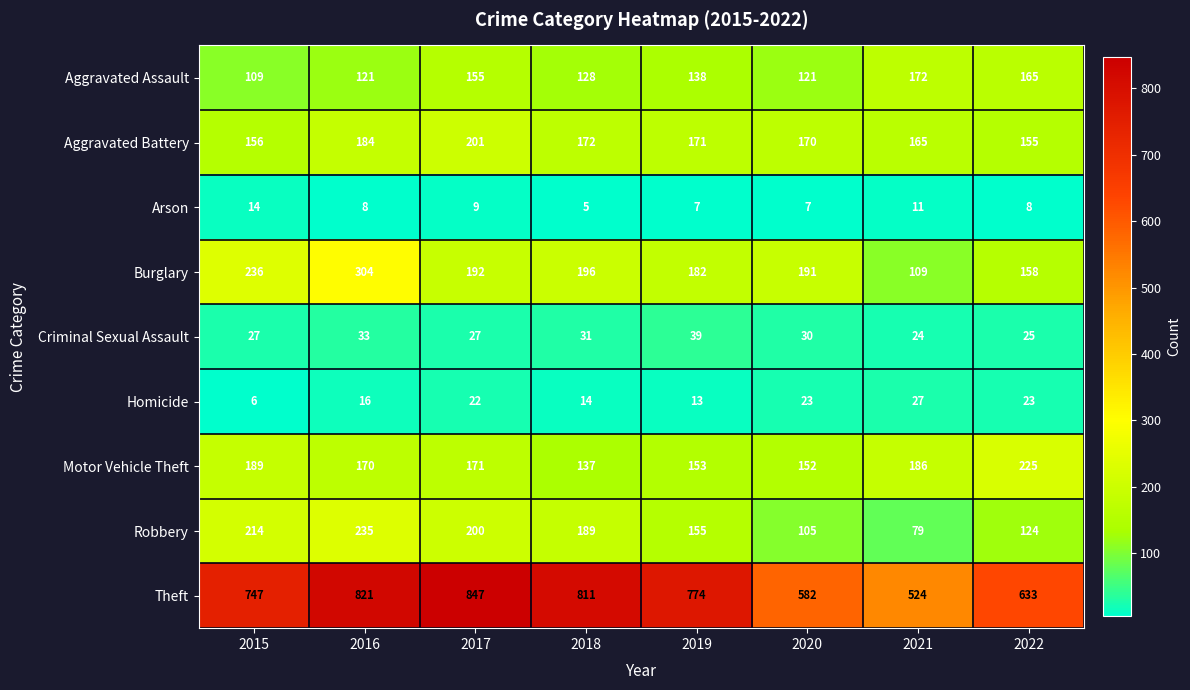

Which category has the highest value across all series?

2017